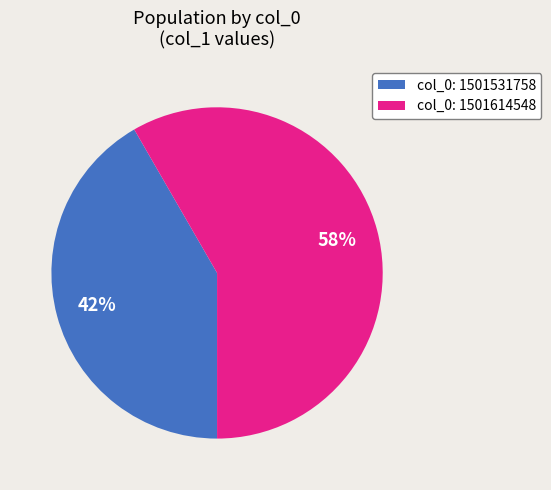

Is the sum of col_0: 1501614548 and col_0: 1501531758 greater than half?

Yes